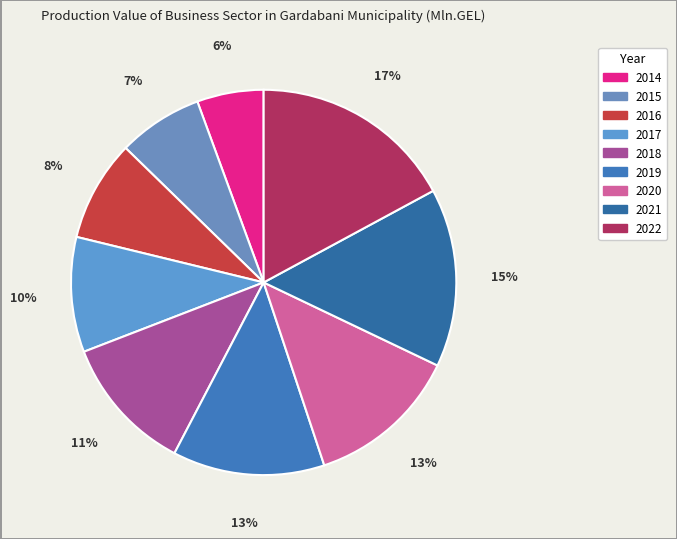

Does 2017 represent more than half of the total?

No